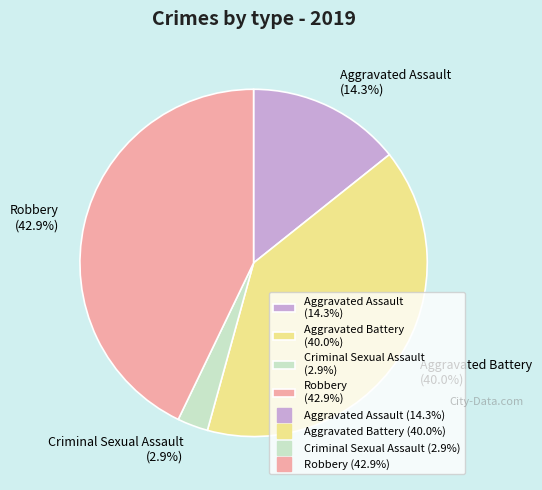

What percentage is the Aggravated Battery slice, to the nearest percent?

40%